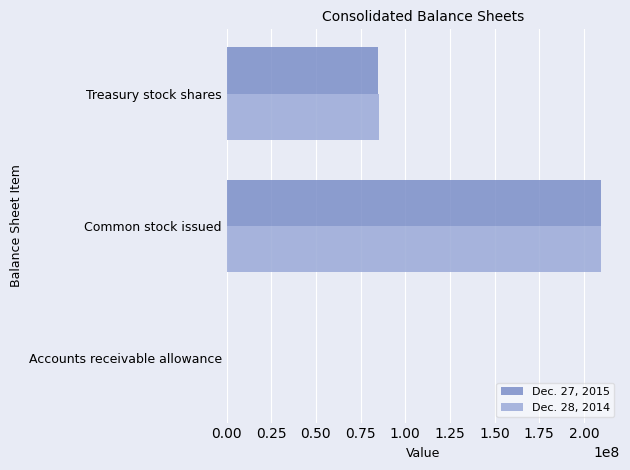

How many Dec. 27, 2015 values are between 14900 and 209694630?

3